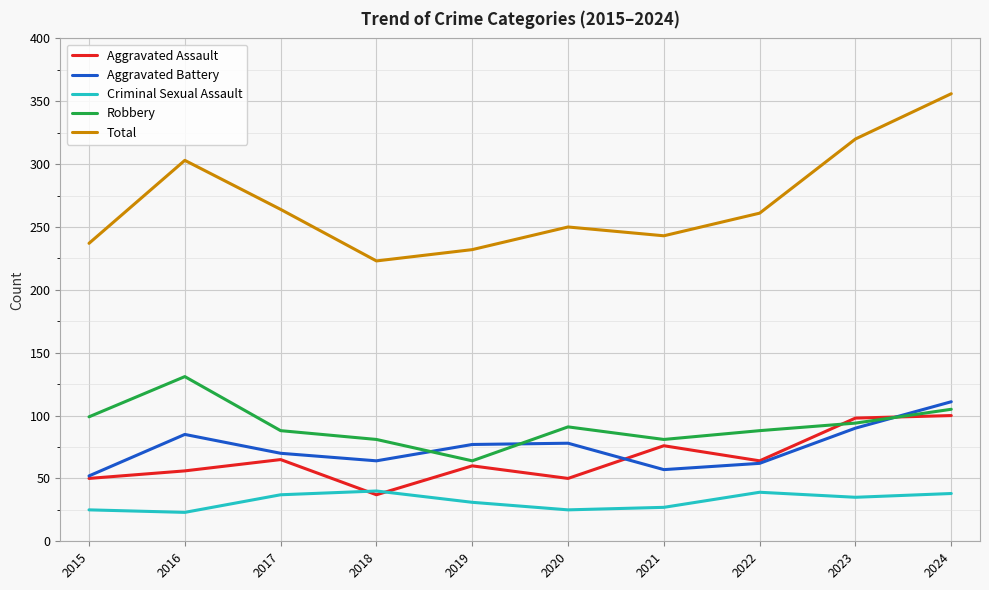

Rank the series by their maximum value, from lowest to highest.

Criminal Sexual Assault, Aggravated Assault, Aggravated Battery, Robbery, Total